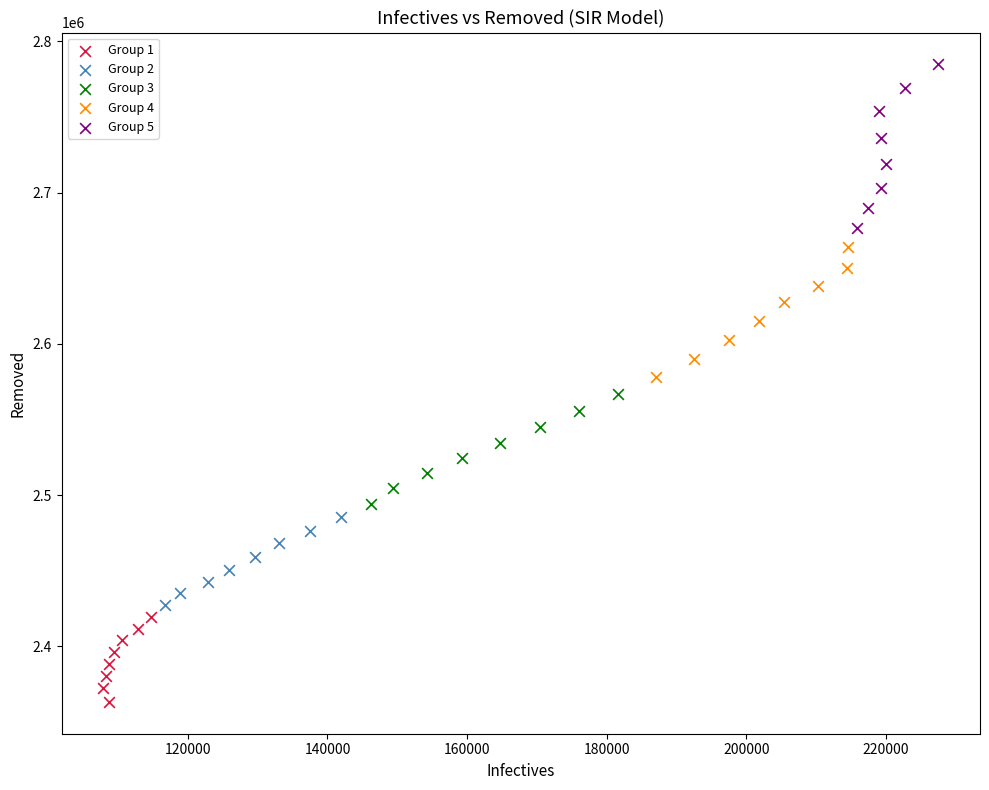

Which series reaches the maximum Y coordinate?

Group 5